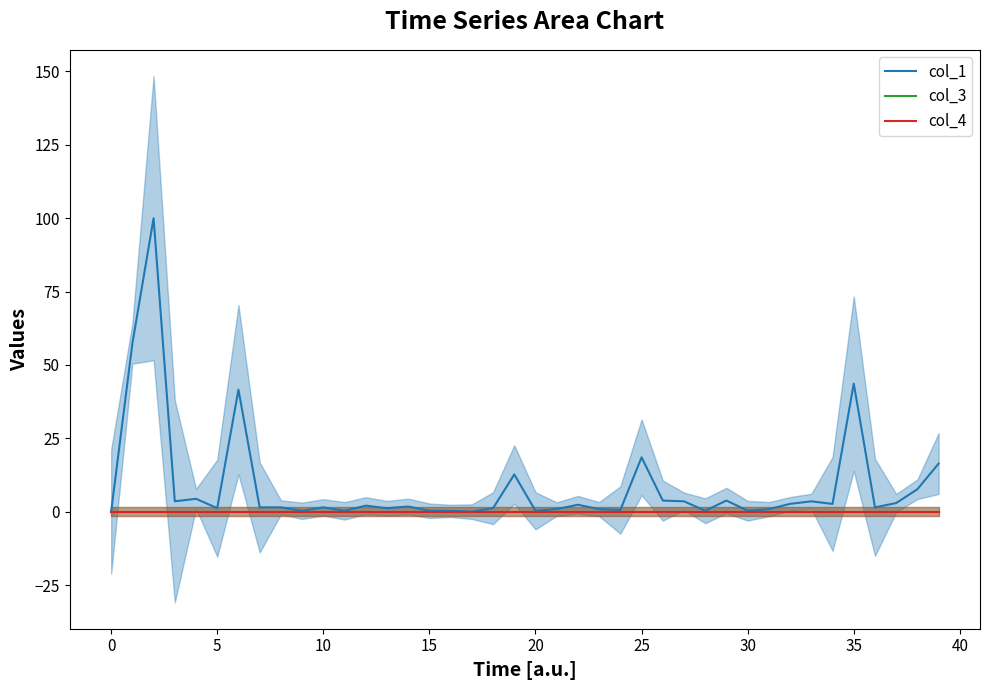

What are all the series names shown in the legend?

col_1, col_3, col_4